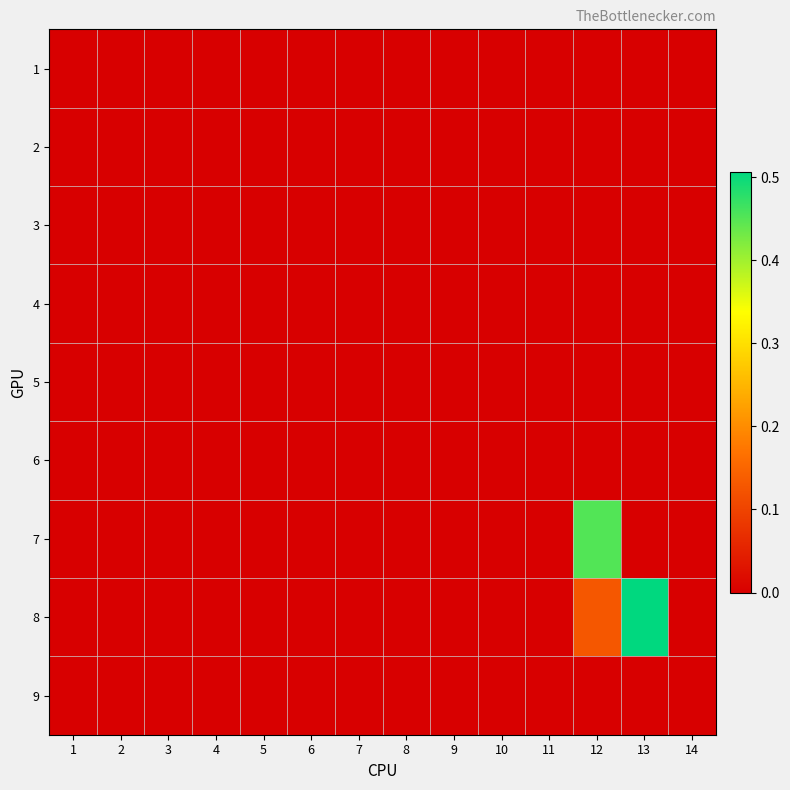

At 4, list the series in order from largest to smallest.

1, 2, 3, 4, 5, 6, 7, 8, 9